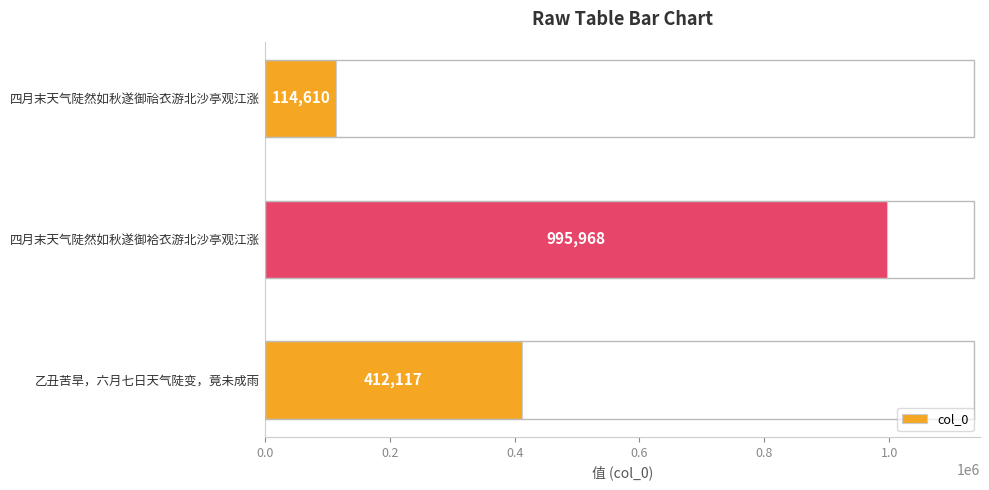

Read the value at 乙丑苦旱，六月七日天气陡变，竟未成雨.

412117